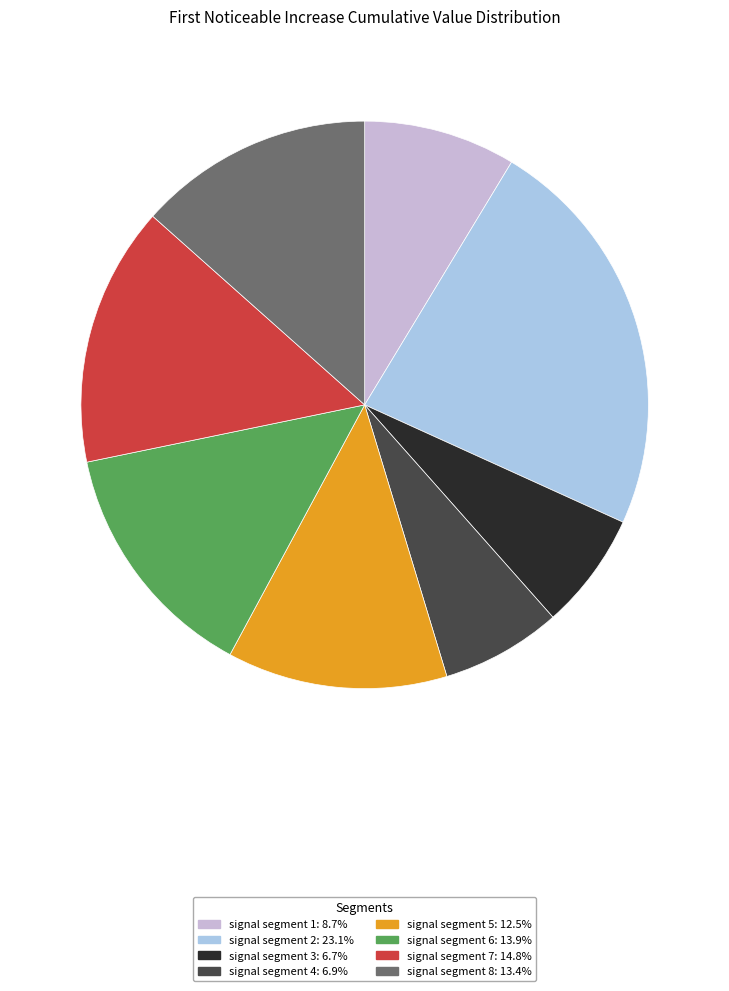

Does any single category account for the majority?

No